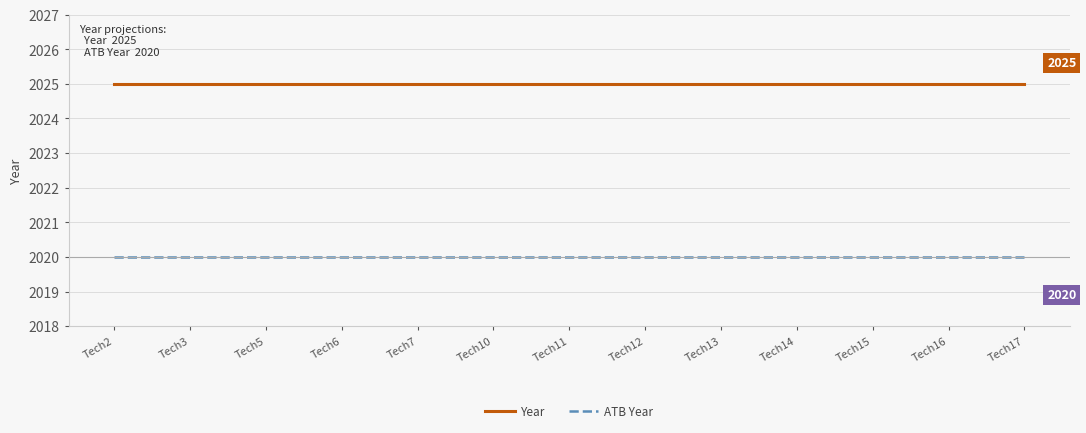

What is the sum of the Year values at Tech5 and Tech16?

4050